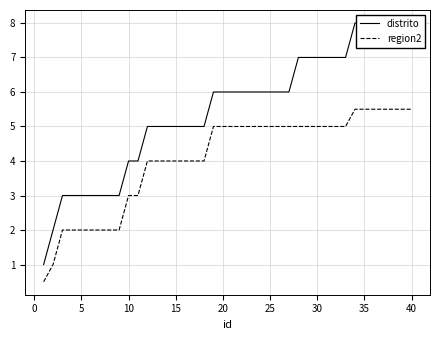

Which series has the largest range (max minus min)?

distrito